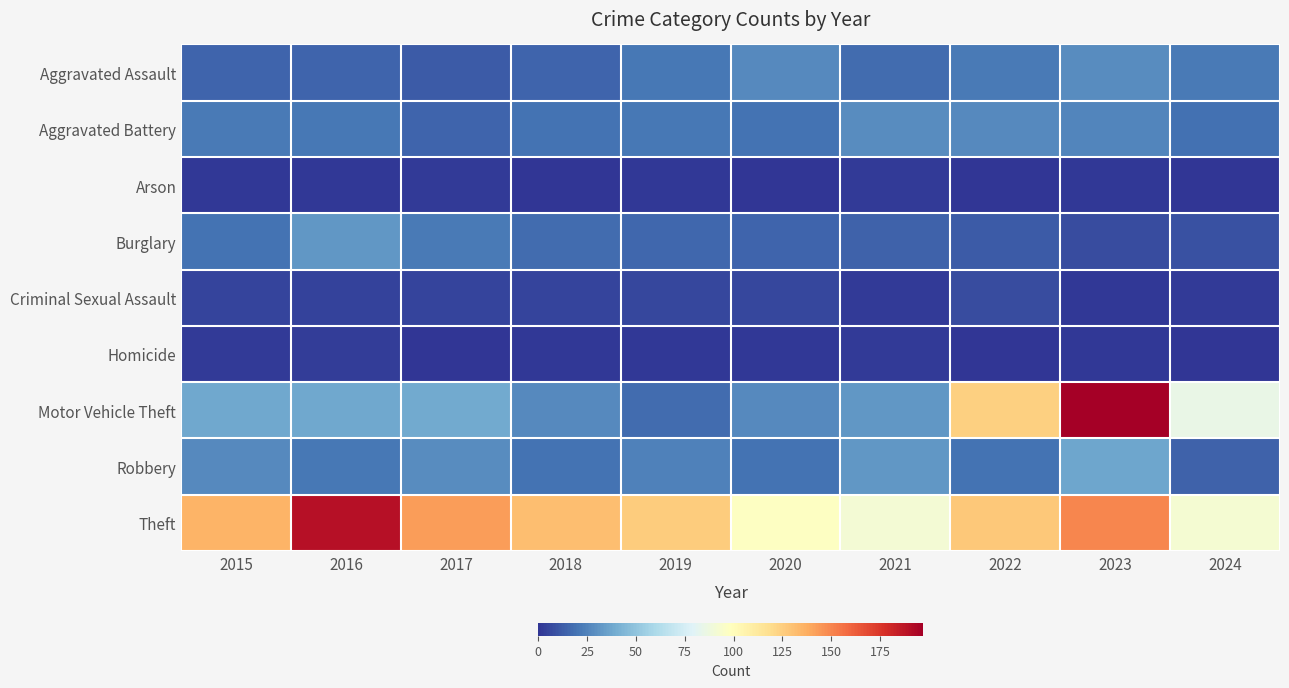

Which label corresponds to the largest value in the chart?

2023